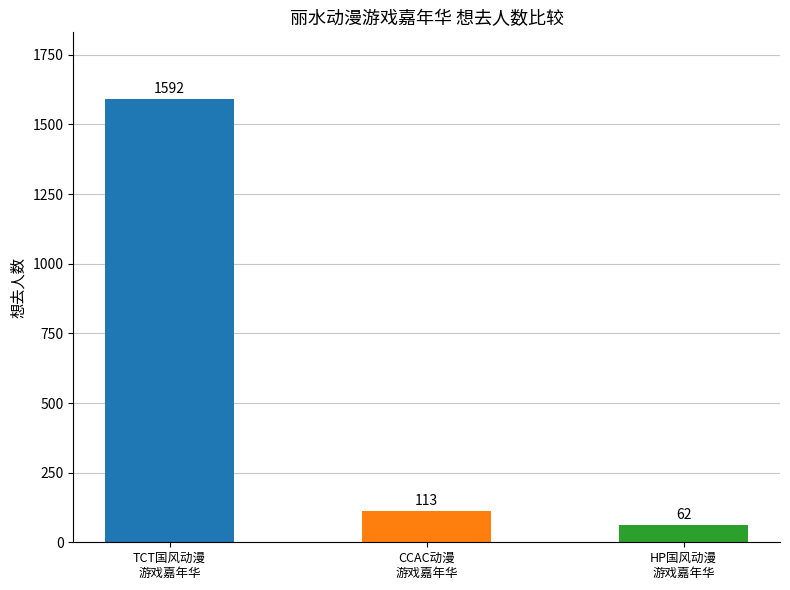

What is the value of the 1st bar from the left?

1592